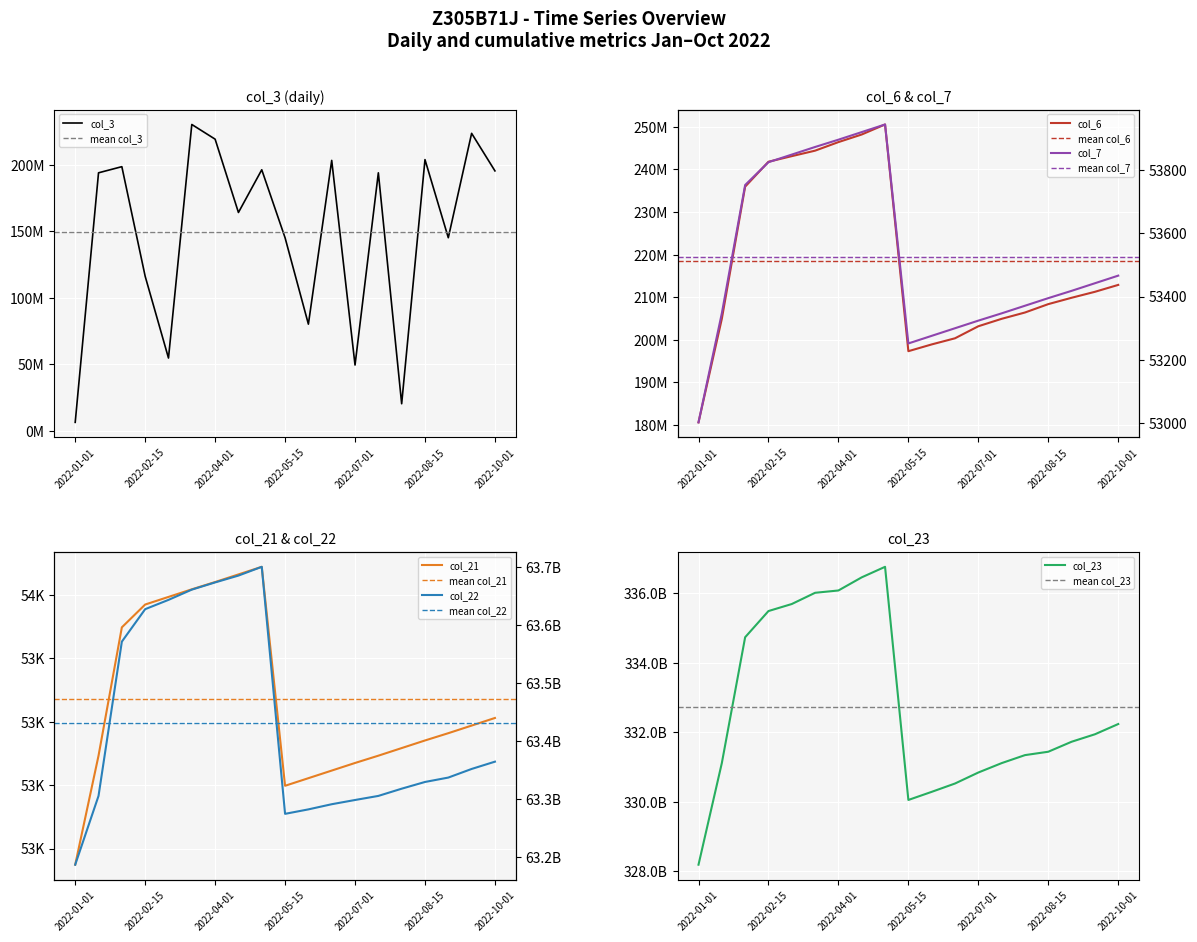

Is the value of col_3 at 2022-05-15 greater than the value of col_21 at 2022-07-01?

Yes